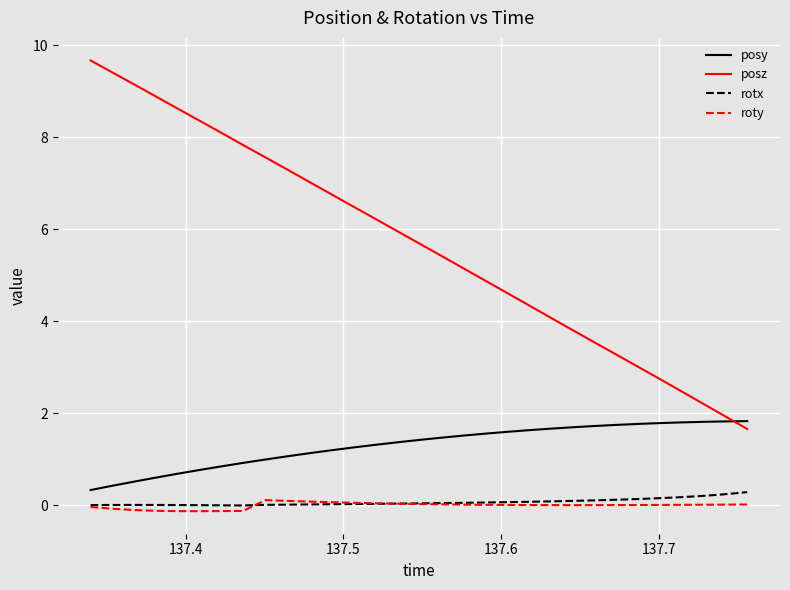

Which series has the widest spread of values?

posz